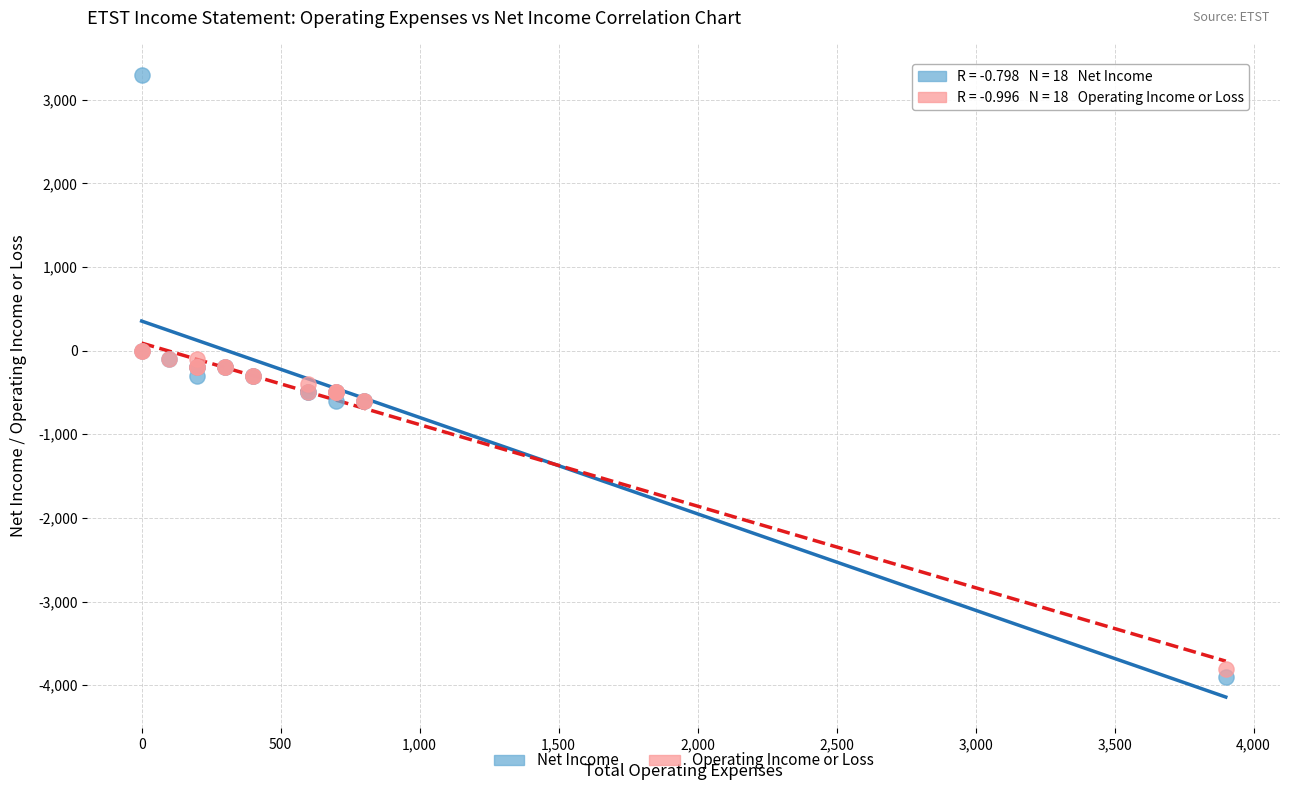

Which series contains the highest Y value?

Net Income